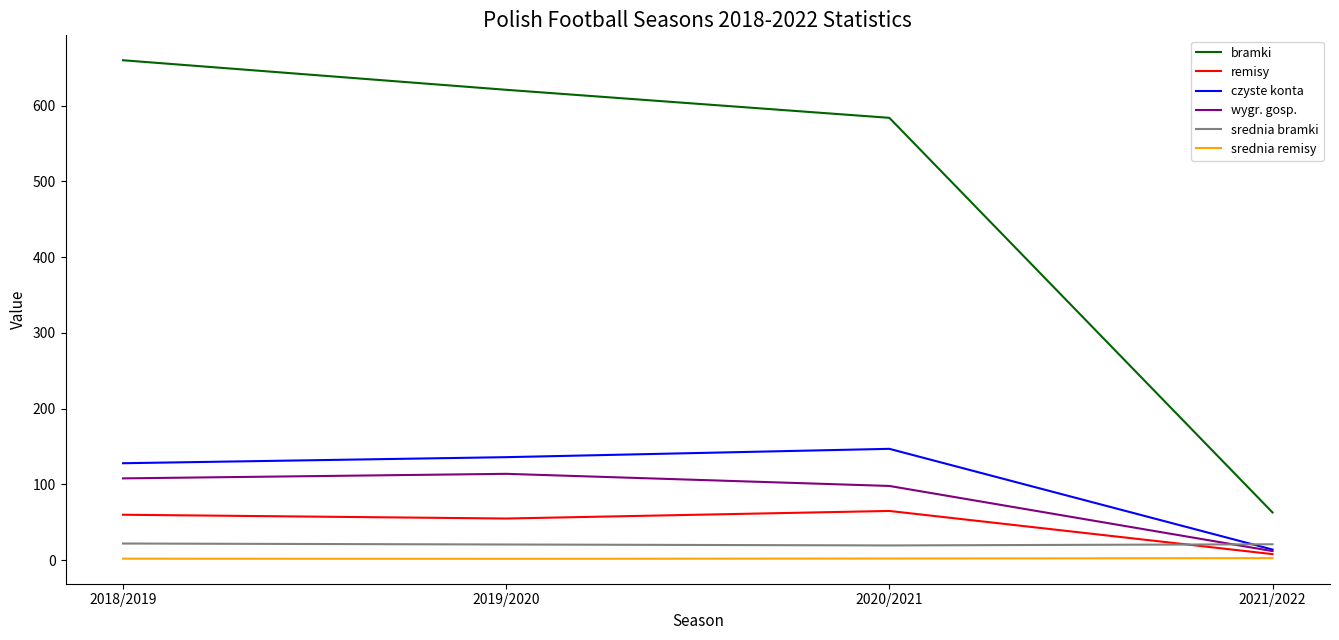

Count the srednia remisy values in the range 2 to 3.

3